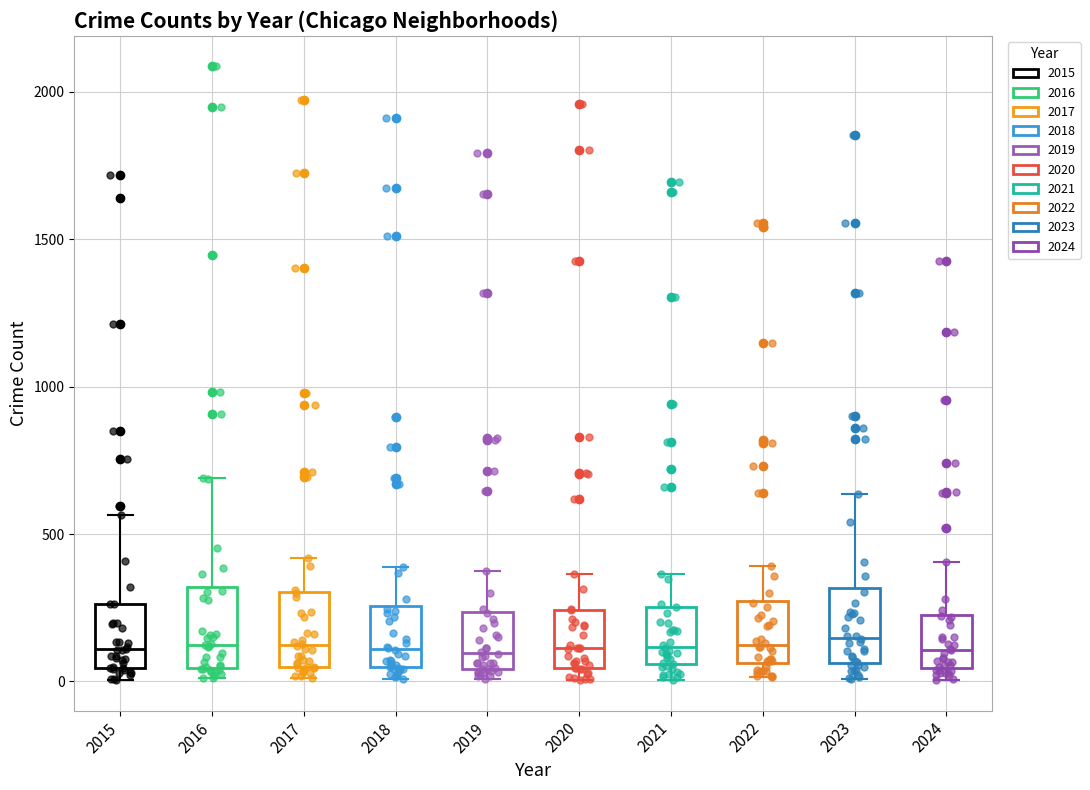

Reading left to right, transcribe this box plot: for each box, give where its median line is, the range the box spans, and where its two whiskers end, as read against the y-axis. The values are not printed on the chart, so give them approximately, as read against the axis.

2015: median 100, box 50 to 250, whiskers 0 to 550
2016: median 150, box 50 to 300, whiskers 0 to 700
2017: median 100, box 50 to 300, whiskers 0 to 400
2018: median 100, box 50 to 250, whiskers 0 to 400
2019: median 100, box 50 to 250, whiskers 0 to 400
2020: median 100, box 50 to 250, whiskers 0 to 350
2021: median 100, box 50 to 250, whiskers 0 to 350
2022: median 100, box 50 to 250, whiskers 0 to 400
2023: median 150, box 50 to 300, whiskers 0 to 650
2024: median 100, box 50 to 250, whiskers 0 to 400